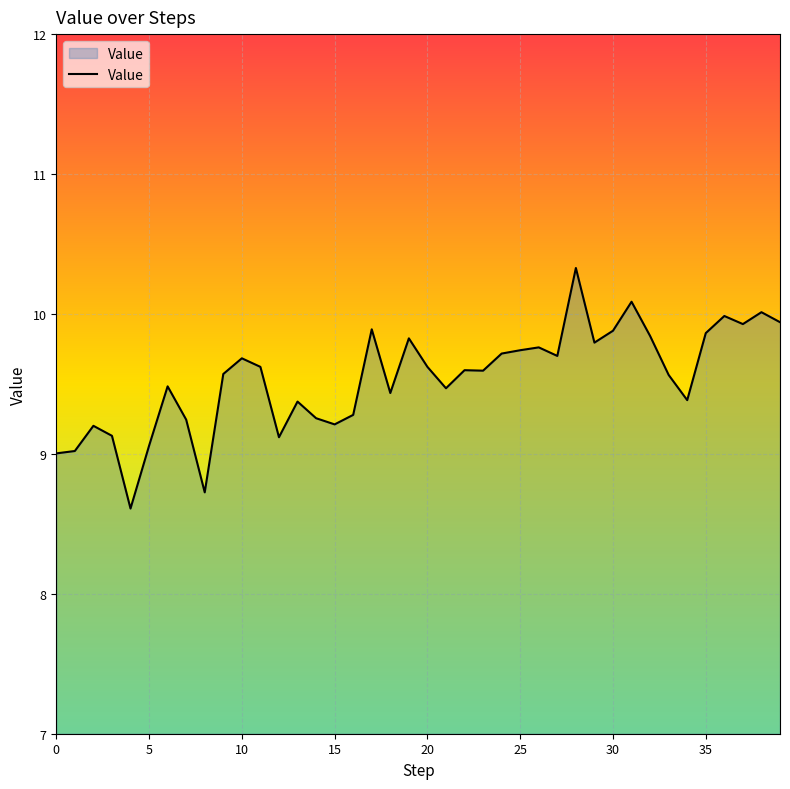

What is the smallest value displayed?

8.6